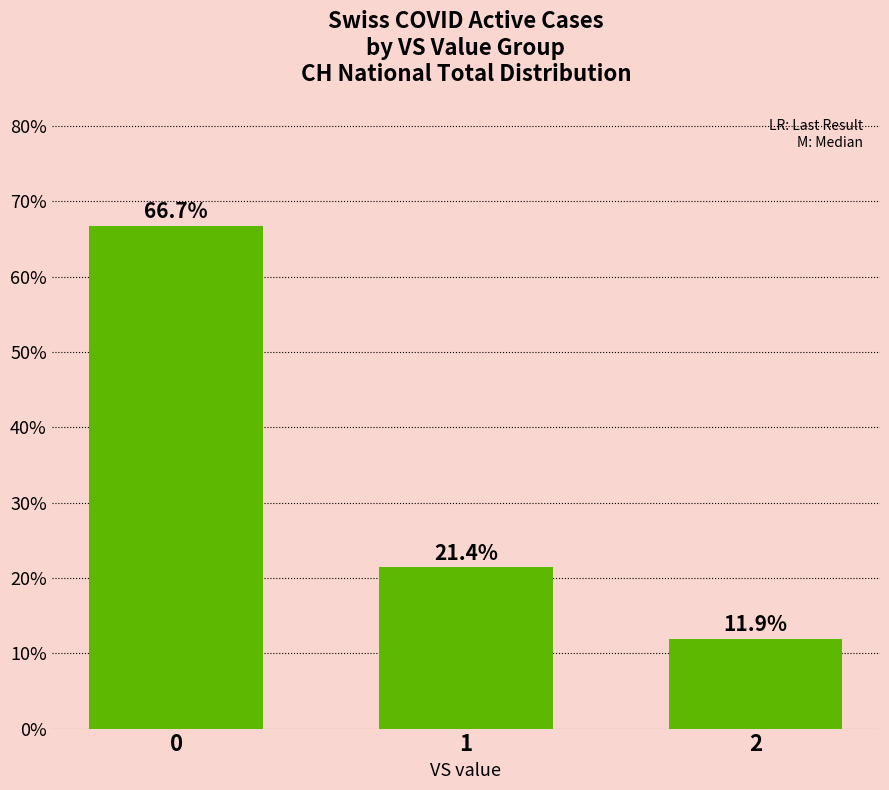

Reading left to right, extract all data points from this chart.

0=66.7	1=21.4	2=11.9